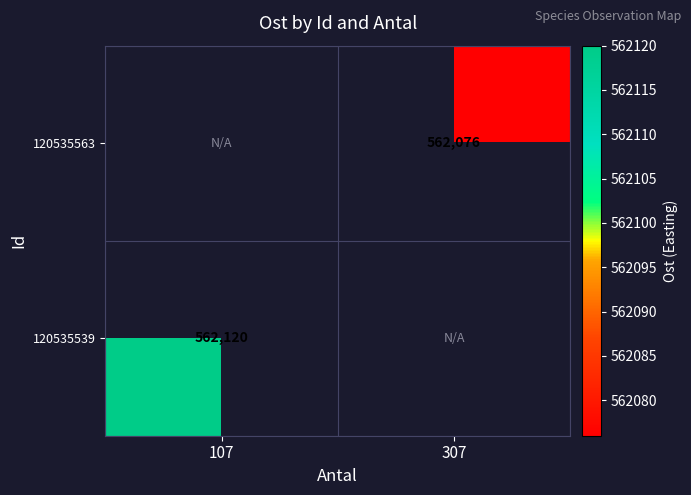

True or false: 120535563 has a value of 562076 at 307.

True